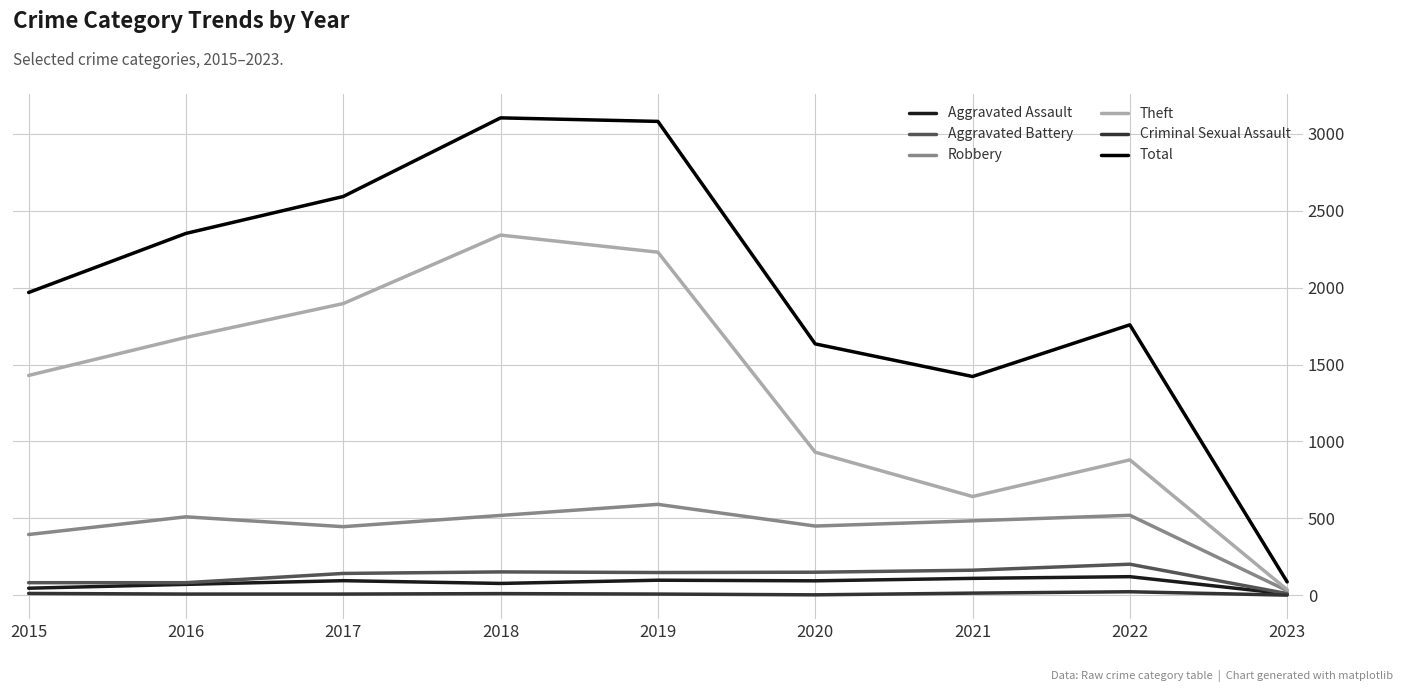

Is the value of Theft at 2016 greater than the value of Criminal Sexual Assault at 2018?

Yes